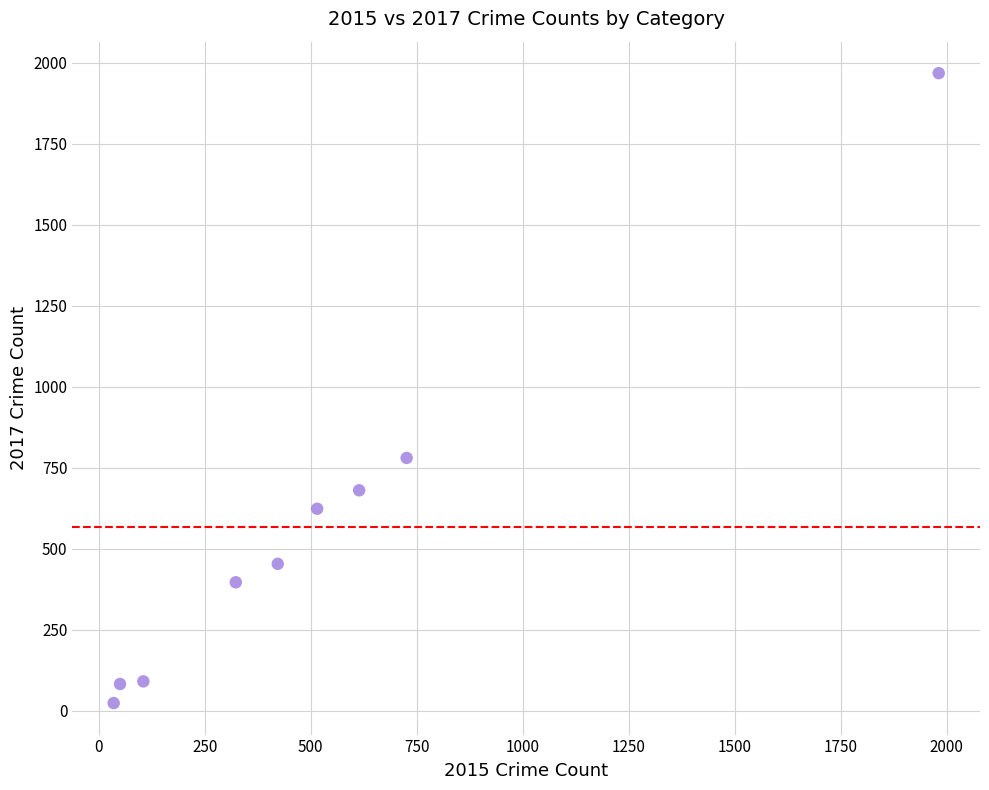

What Y value in the scatter plot is closest to 995?

780